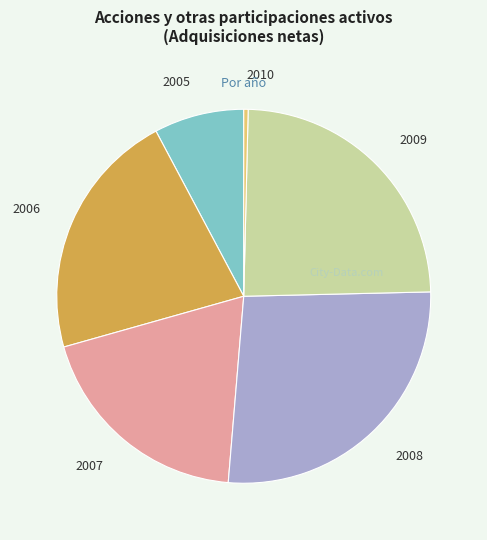

Between 2009 and 2005, which is larger?

2009